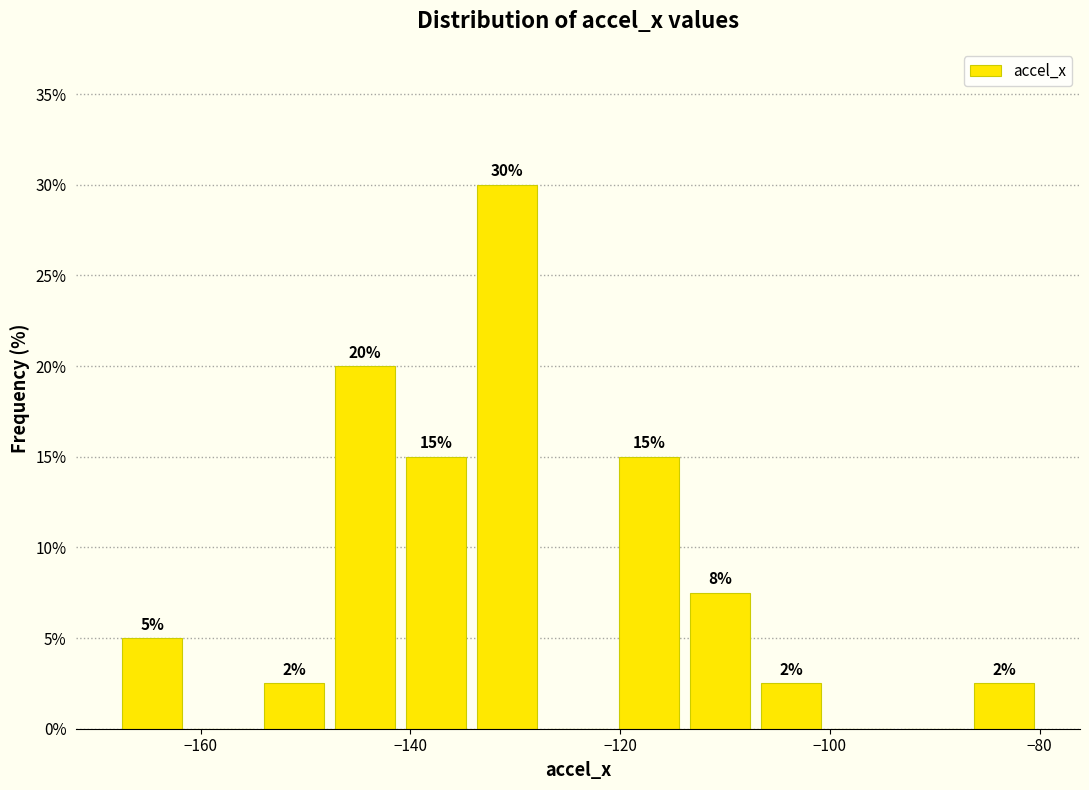

Around what value on the x-axis is the tallest bar? Give the approximate position of its centre, as read against the axis.

-130